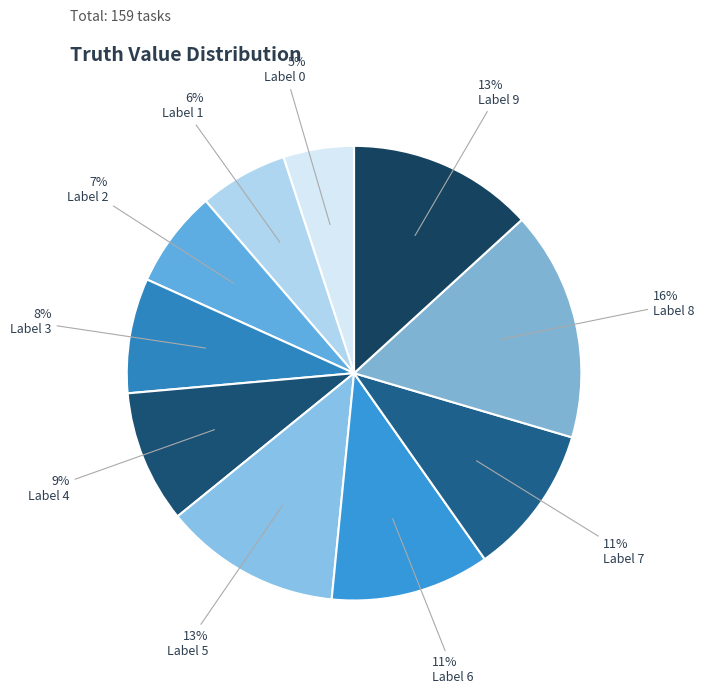

How many segments does this pie chart have?

10